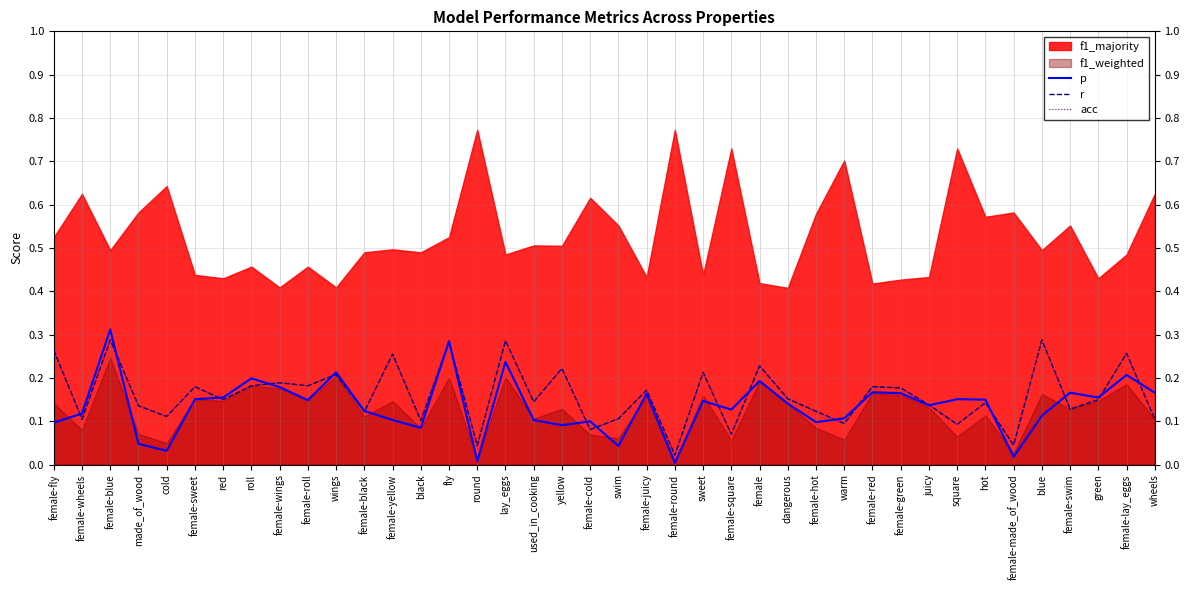

At green, list the series in order from smallest to largest.

r, acc, p